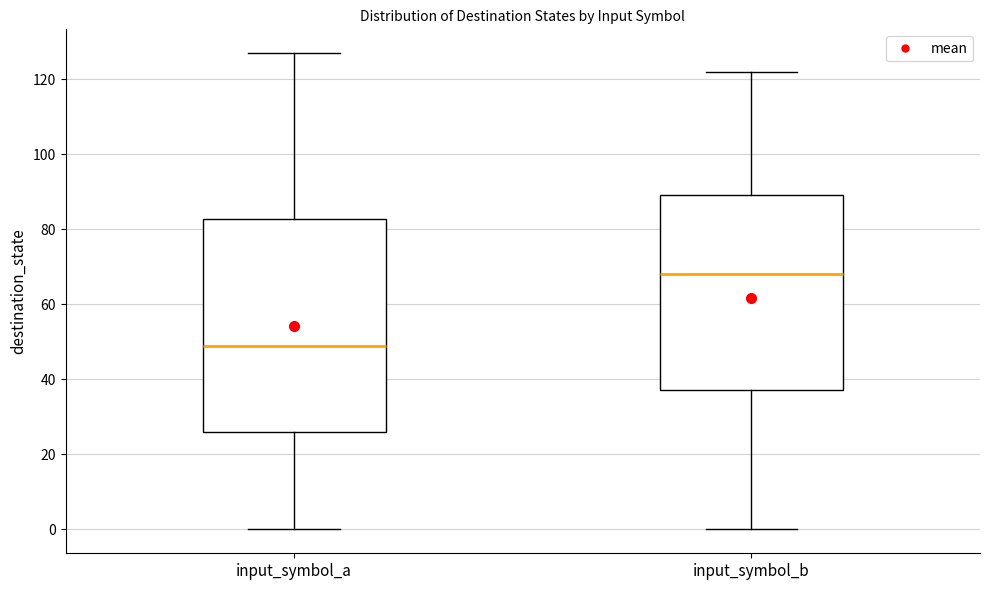

Where does the median line of the box for input_symbol_a sit on the y-axis? The values are not printed on the chart, so give them approximately, as read against the axis.

50